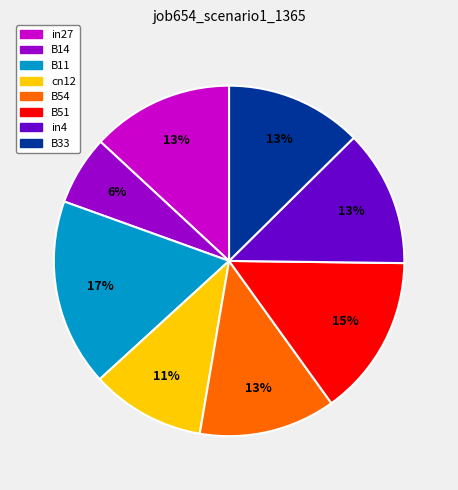

Do B11 and B54 together represent more than half of the pie?

No